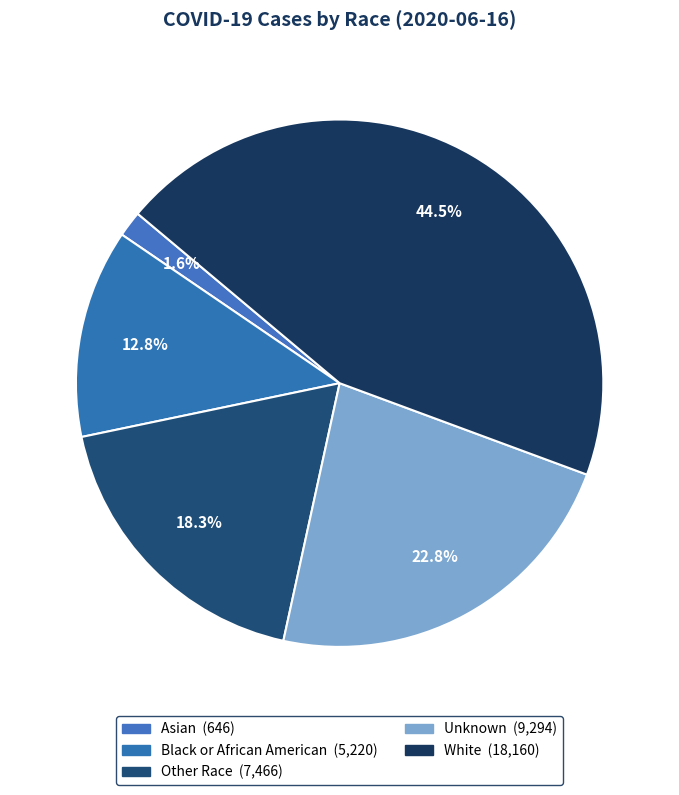

Count the number of slices in the pie.

5